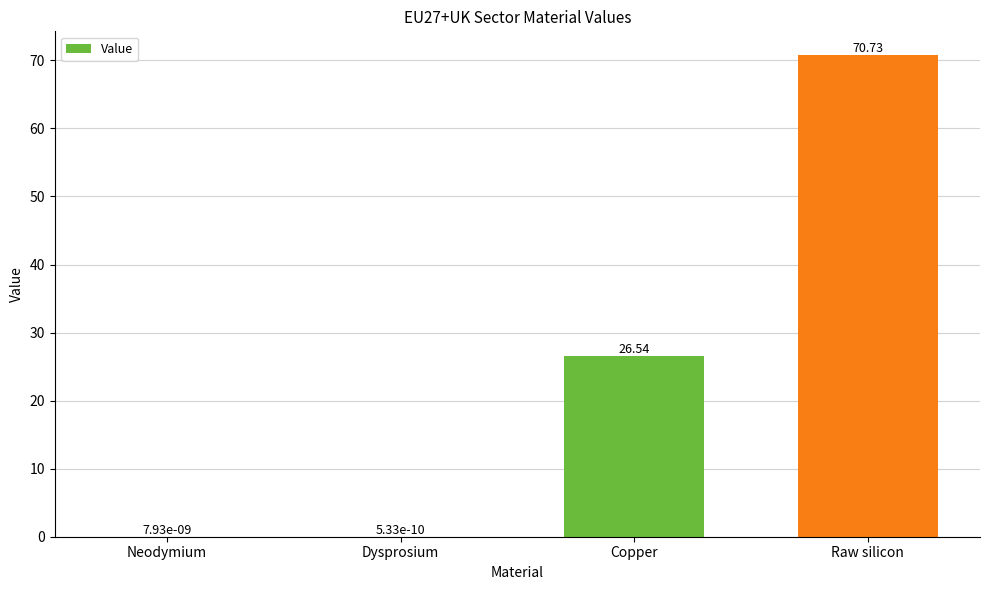

At which category does the chart reach its peak across all series?

Raw silicon